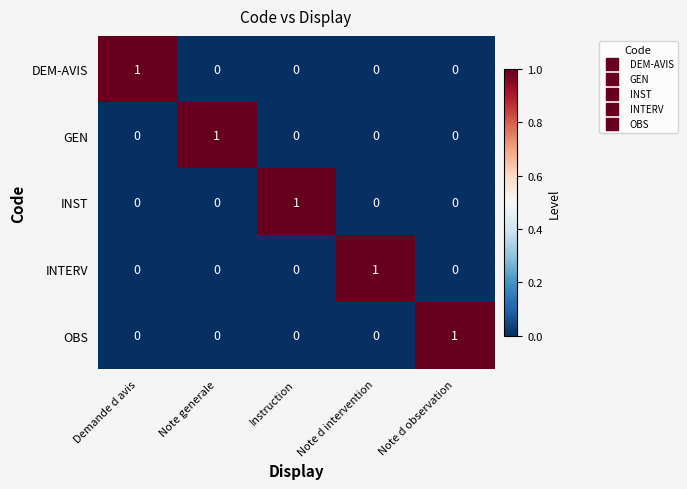

At which label does DEM-AVIS reach its peak?

Demande d avis